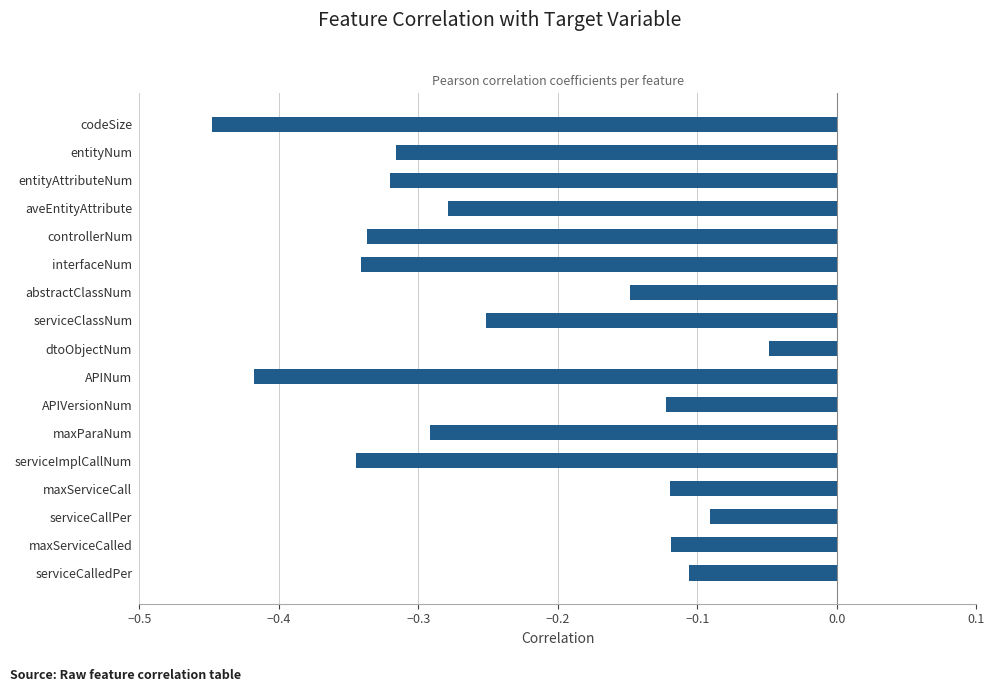

What is the label of the 7th bar from the top?

abstractClassNum